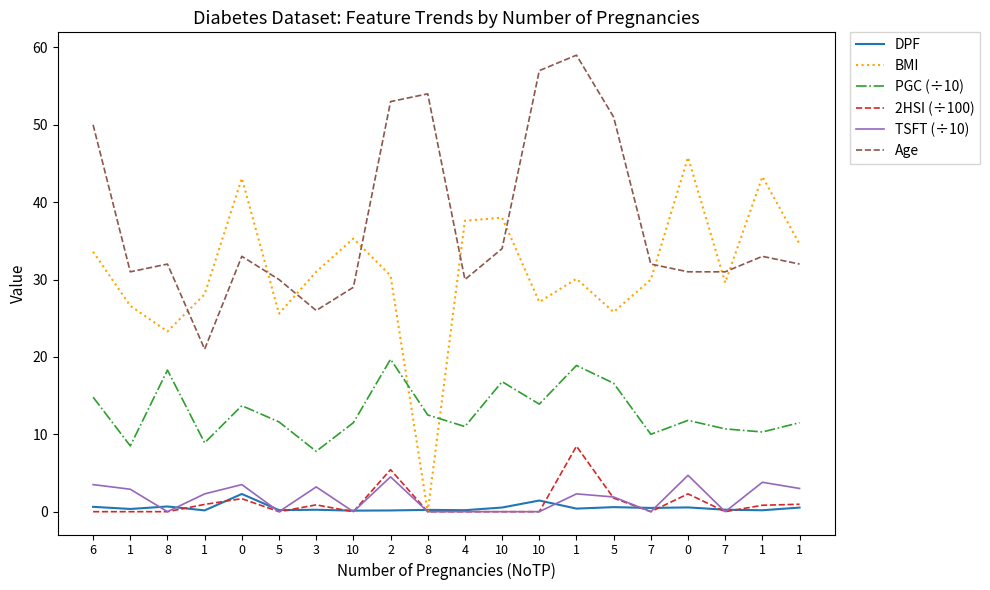

Rank the series by their maximum value, from lowest to highest.

DPF, TSFT (÷10), 2HSI (÷100), PGC (÷10), BMI, Age